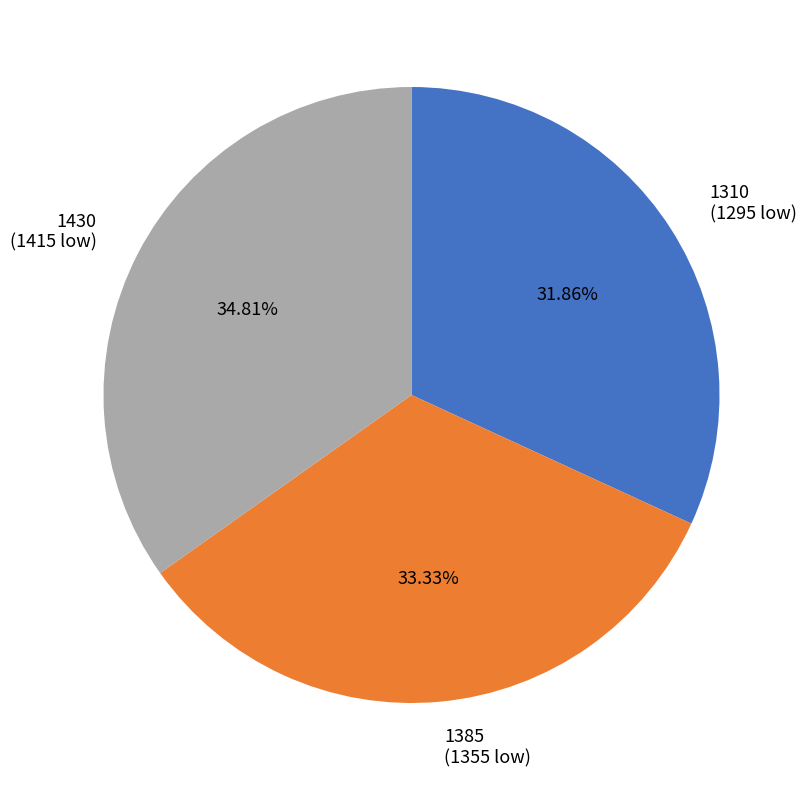

Does 1310 (1295 low) account for over 50% of the chart?

No